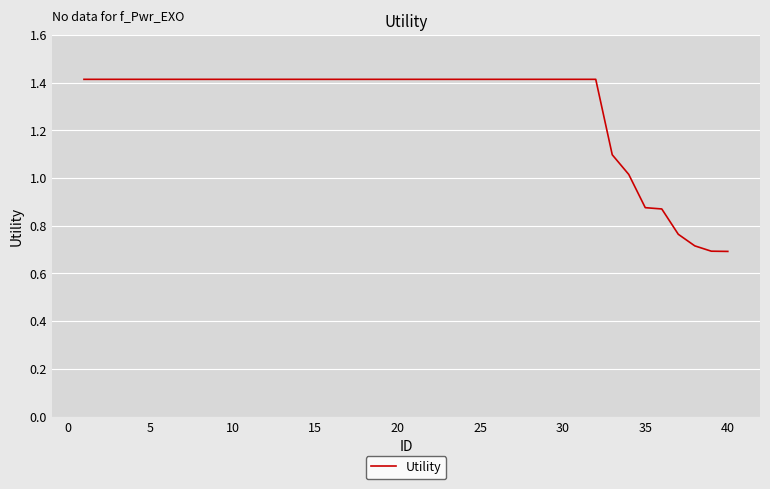

How many values are below 1?

6